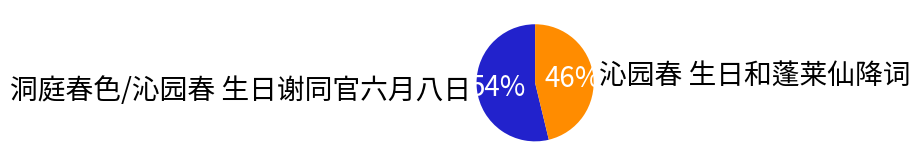

To the nearest percent, what is the difference between the 洞庭春色/沁园春 生日谢同官六月八日 and 沁园春 生日和蓬莱仙降词 slice percentages?

8%